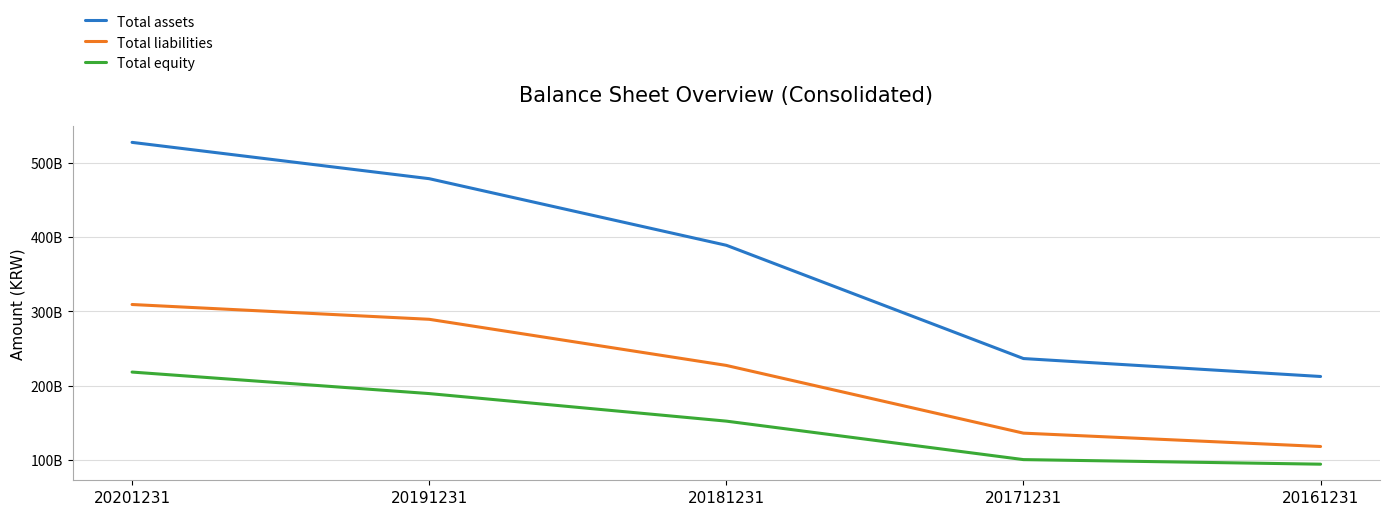

Where does the Total assets series first go above 388960521126?

20201231